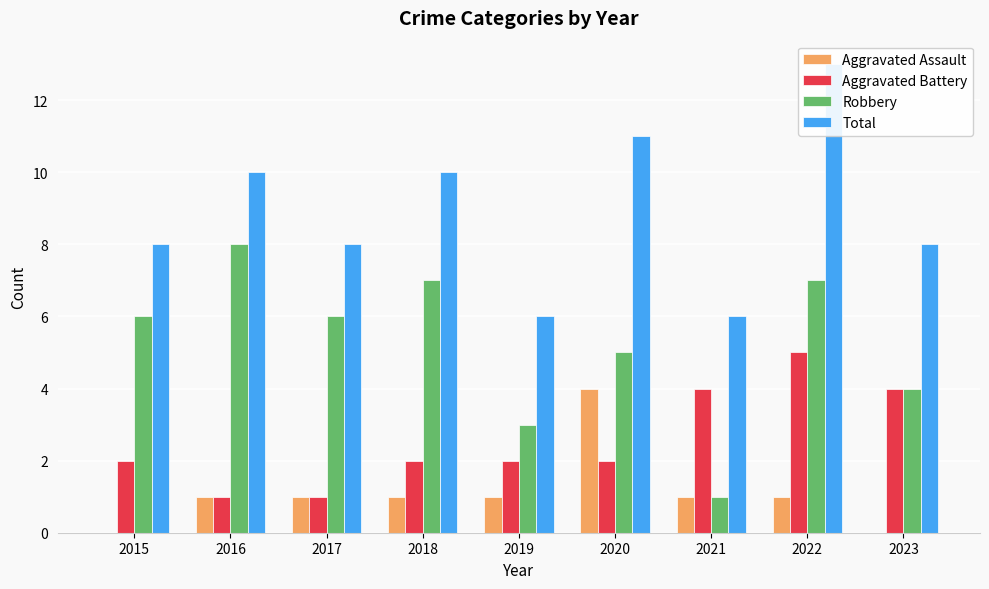

Reading left to right, transcribe all the data shown in this chart.

Aggravated Assault: 0	1	1	1	1	4	1	1	0
Aggravated Battery: 2	1	1	2	2	2	4	5	4
Robbery: 6	8	6	7	3	5	1	7	4
Total: 8	10	8	10	6	11	6	13	8